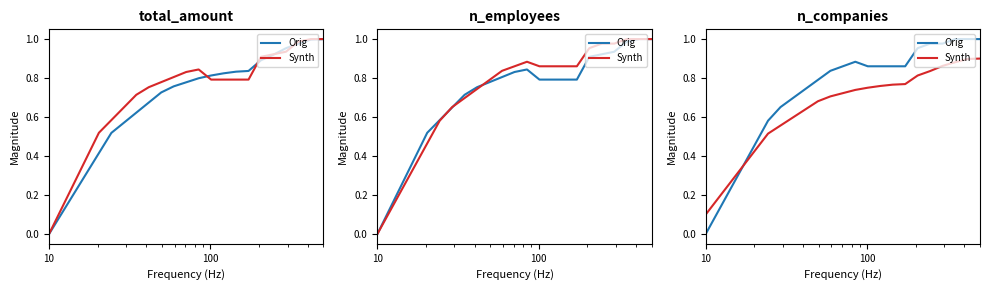

What is the difference between the maximum and minimum values in the Orig series?

1.0